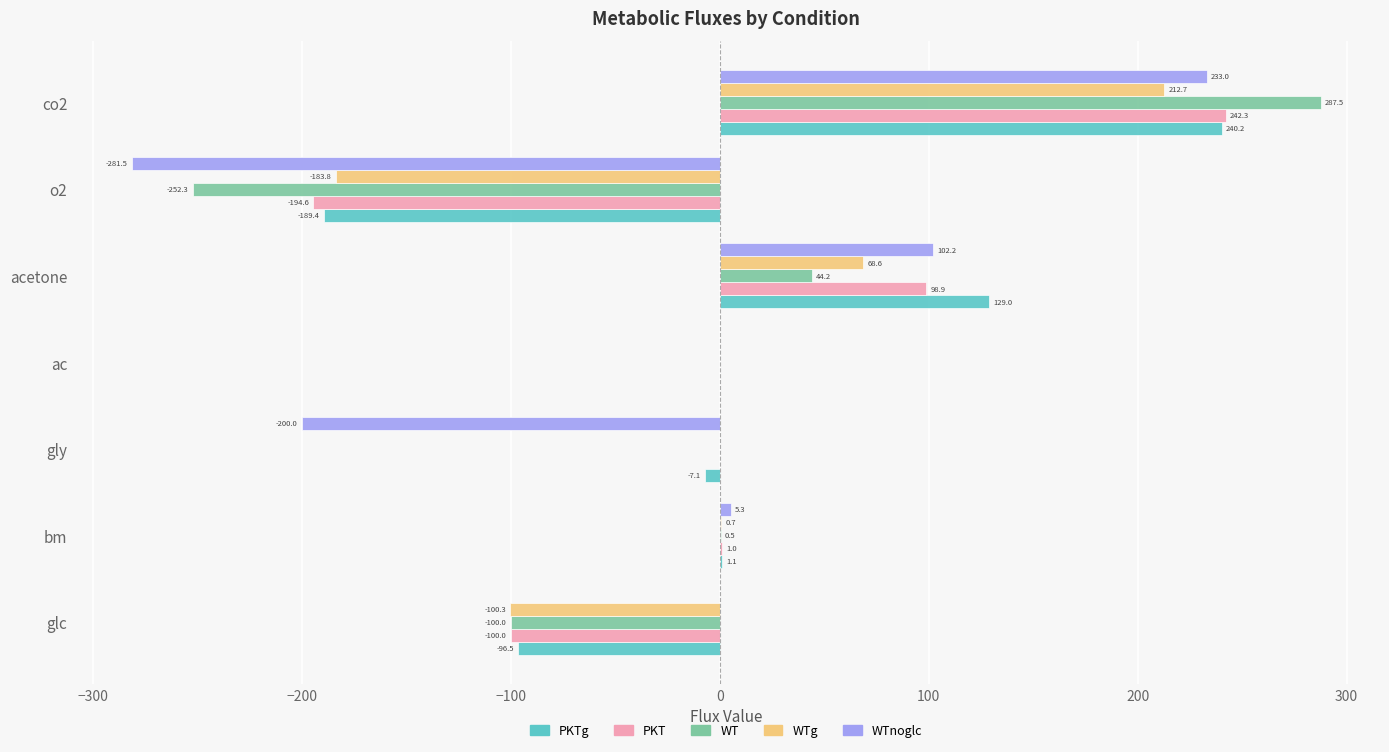

Is the value of PKTg at bm greater than the value of PKT at acetone?

No